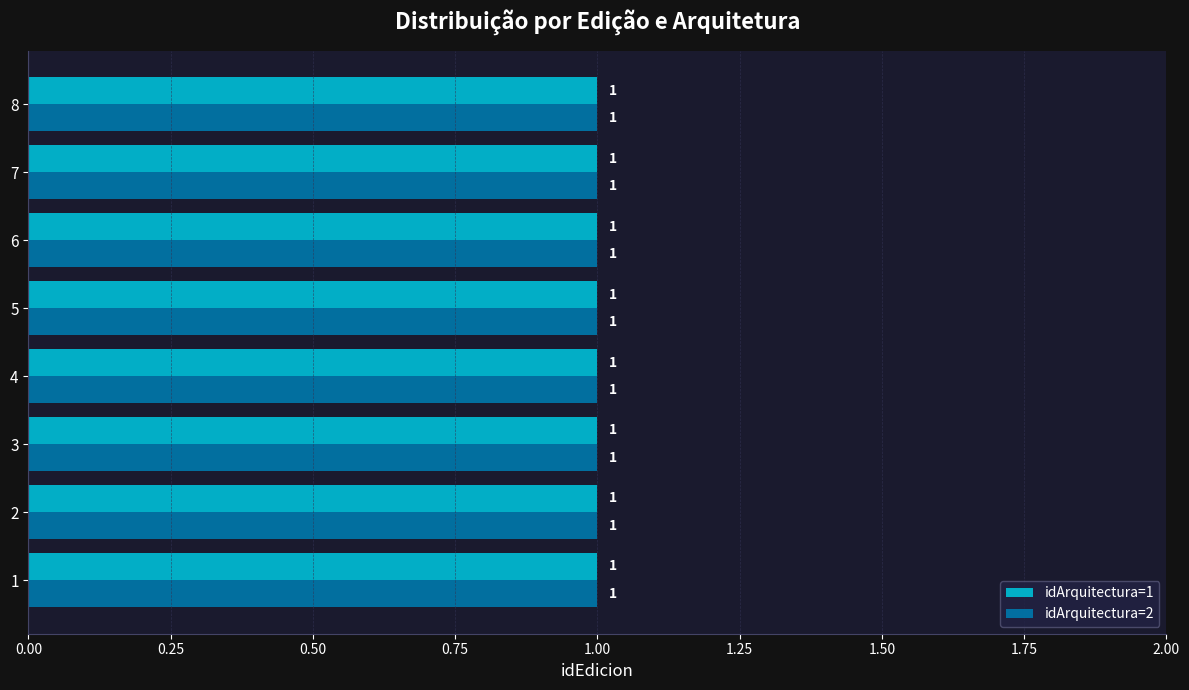

True or false: idVersionSO=3 has a value of 2 at 5.

False